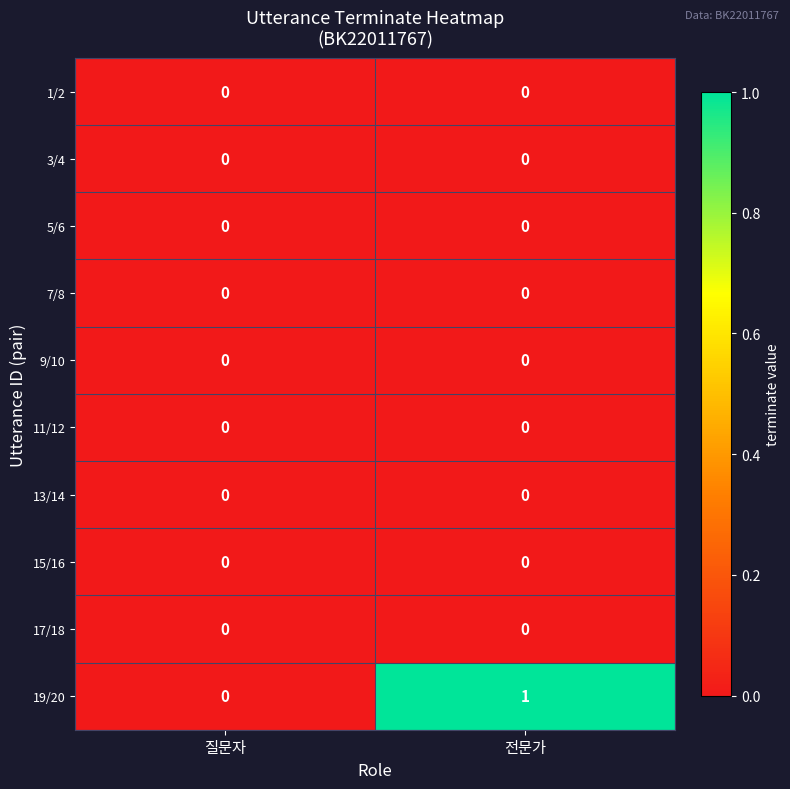

Reading right to left, extract all data points from this chart.

1/2: 전문가=0	질문자=0
3/4: 전문가=0	질문자=0
5/6: 전문가=0	질문자=0
7/8: 전문가=0	질문자=0
9/10: 전문가=0	질문자=0
11/12: 전문가=0	질문자=0
13/14: 전문가=0	질문자=0
15/16: 전문가=0	질문자=0
17/18: 전문가=0	질문자=0
19/20: 전문가=1	질문자=0